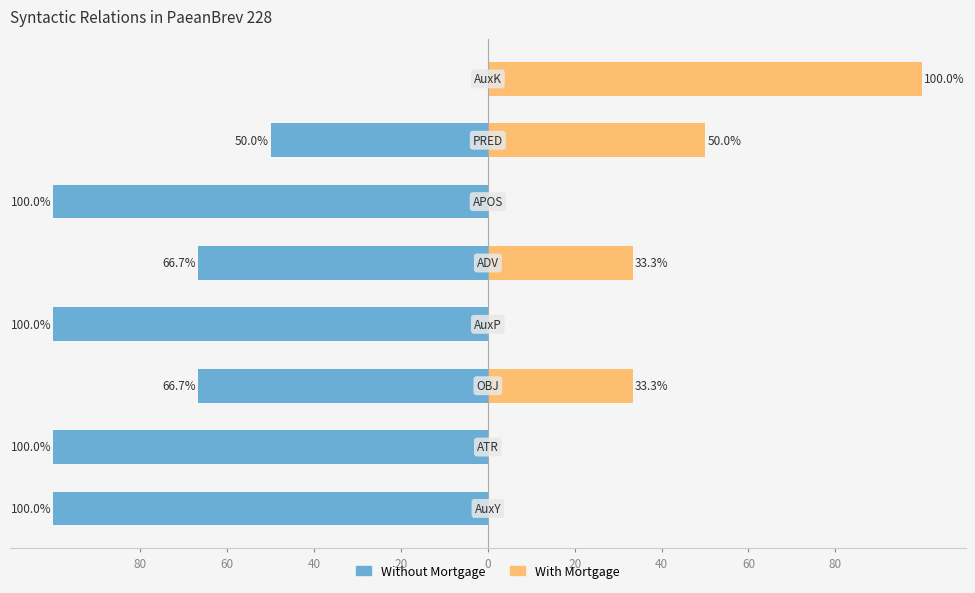

Reading left to right, list all the values displayed in this chart.

Without Mortgage: 80=-100.0	60=-100.0	40=-66.7	20=-100.0	0=-66.7	20=-100.0	40=-50.0	60=0.0
With Mortgage: 80=0.0	60=0.0	40=33.3	20=0.0	0=33.3	20=0.0	40=50.0	60=100.0